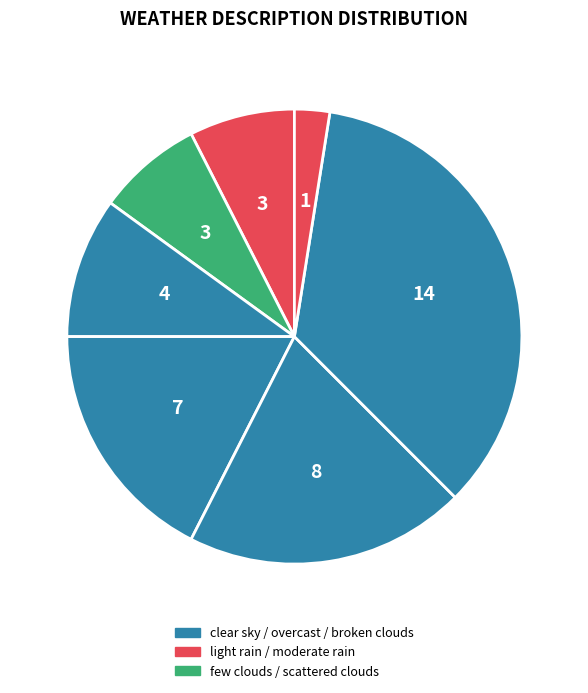

Does any single category account for the majority?

No